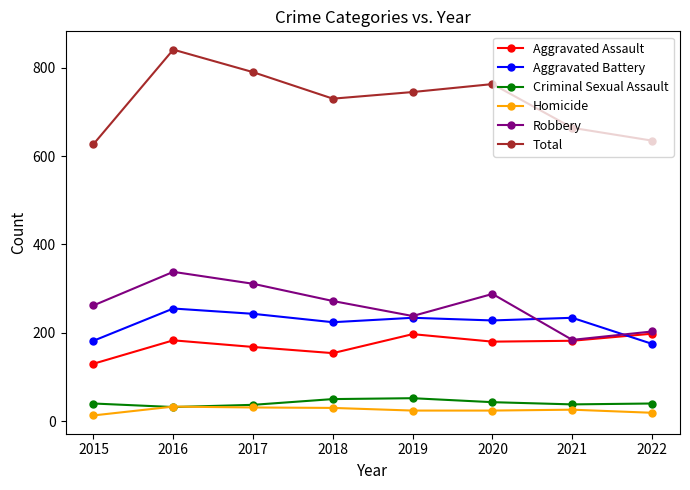

The value of Total at 2015 is 186. True or false?

False